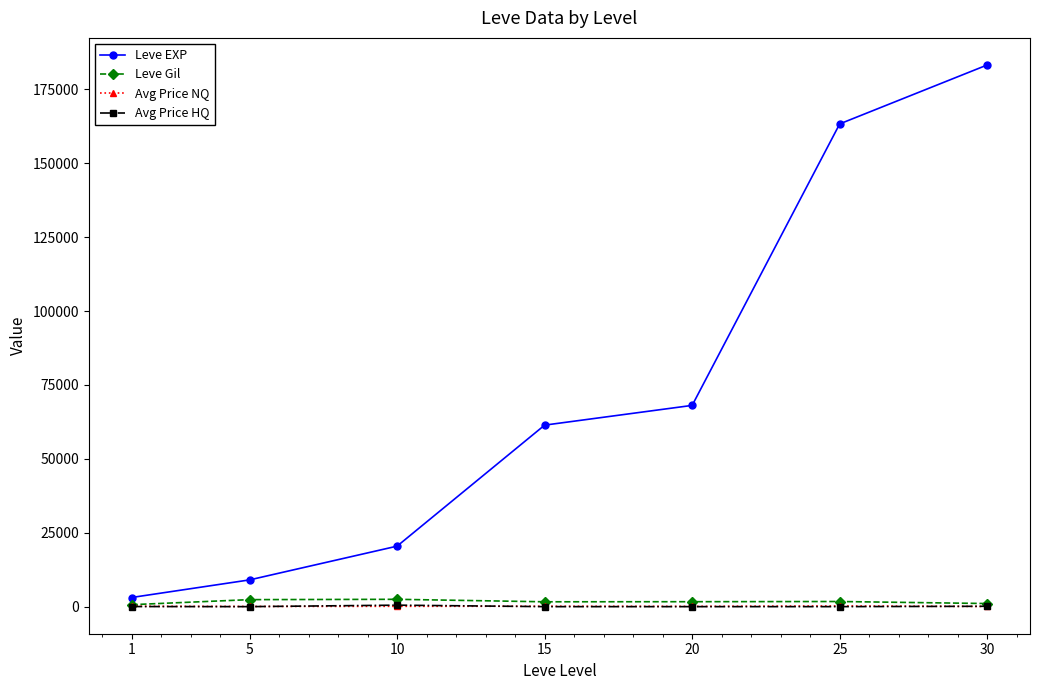

Which series changed the most between 1 and 15?

Leve EXP